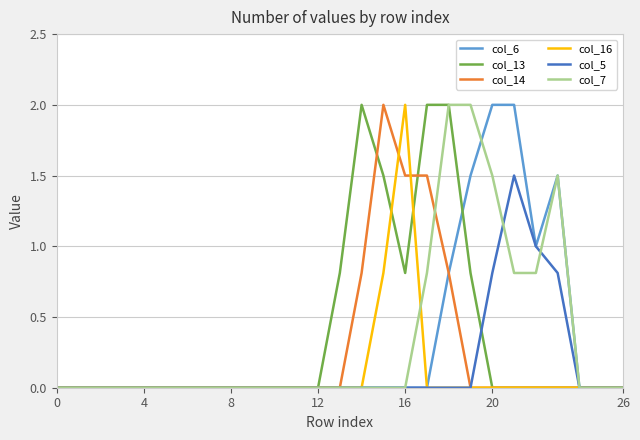

What is the greatest value displayed?

2.0